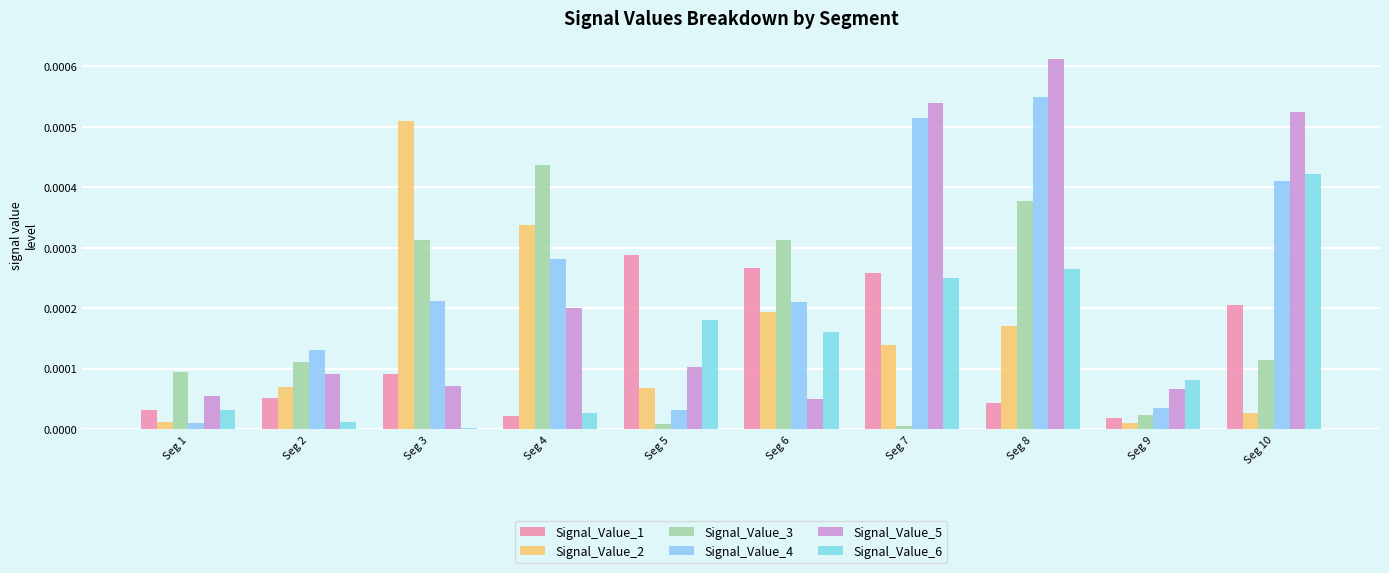

At how many categories does at least one series exceed 0?

10